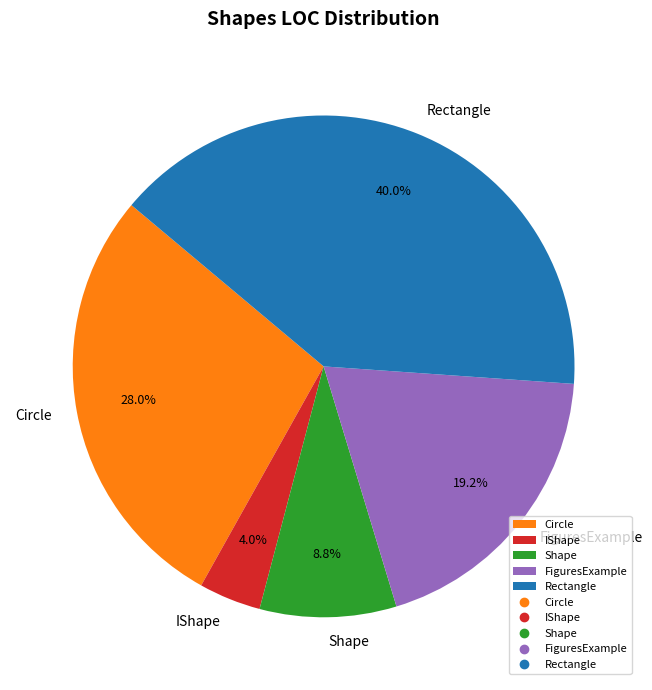

How many slices are in this pie chart?

5